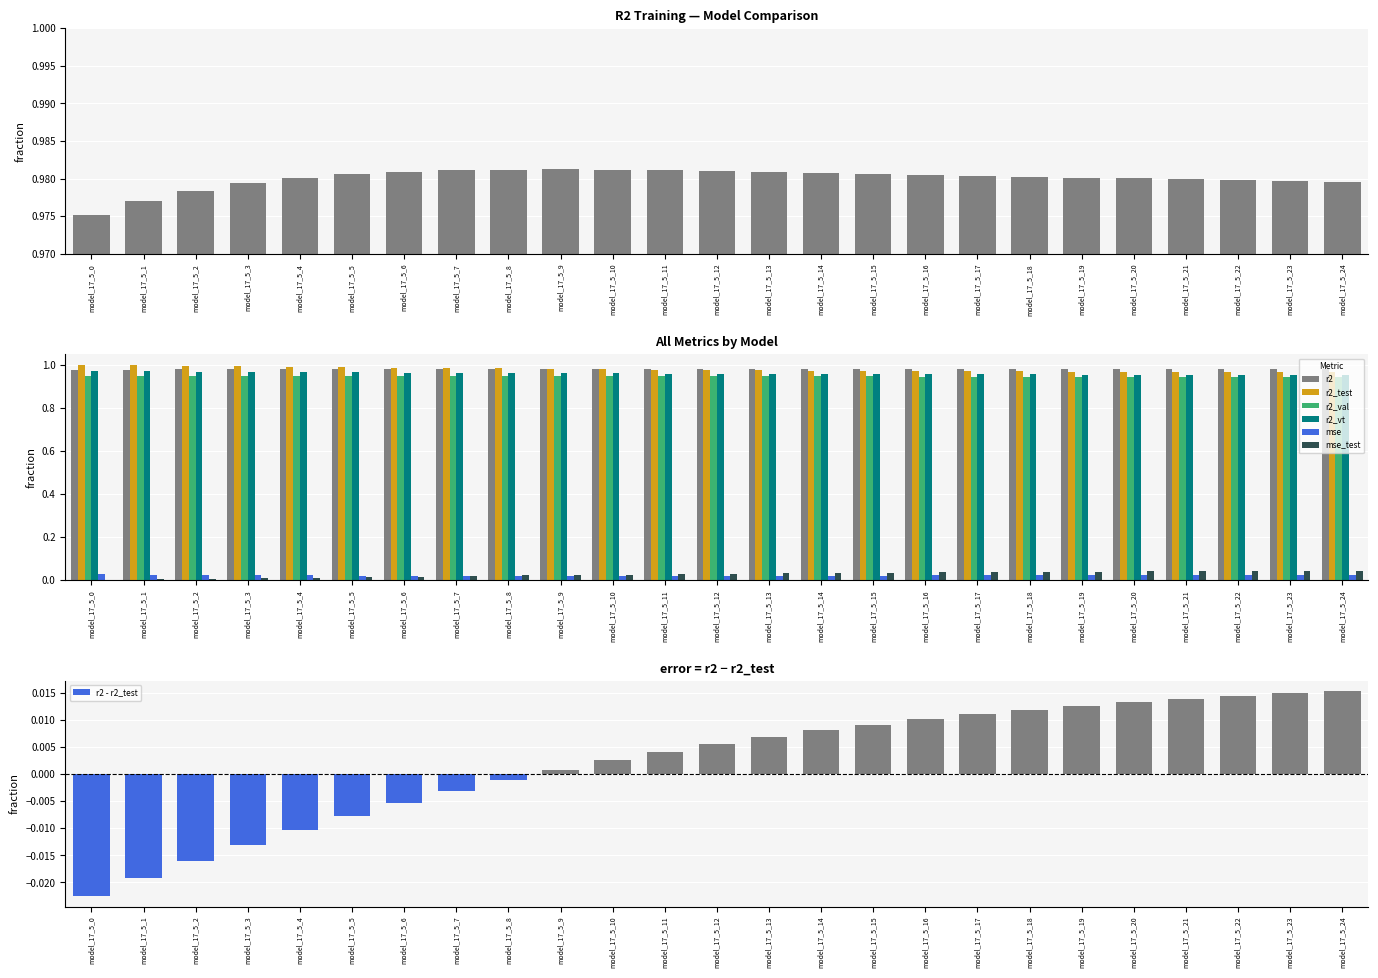

Is it true that r2_val equals 0.2 at model_17_5_13?

False